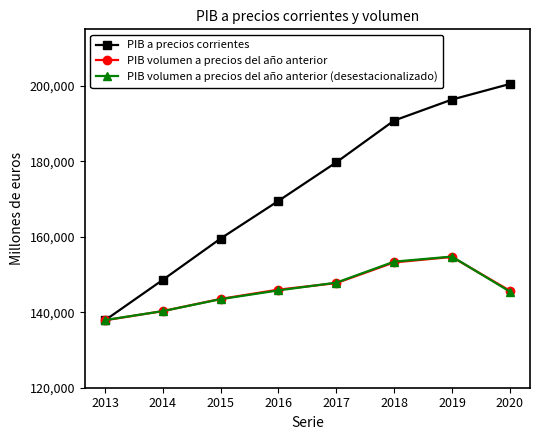

What is the difference between the maximum and minimum values in the PIB volumen a precios del año anterior (desestacionalizado) series?

16837